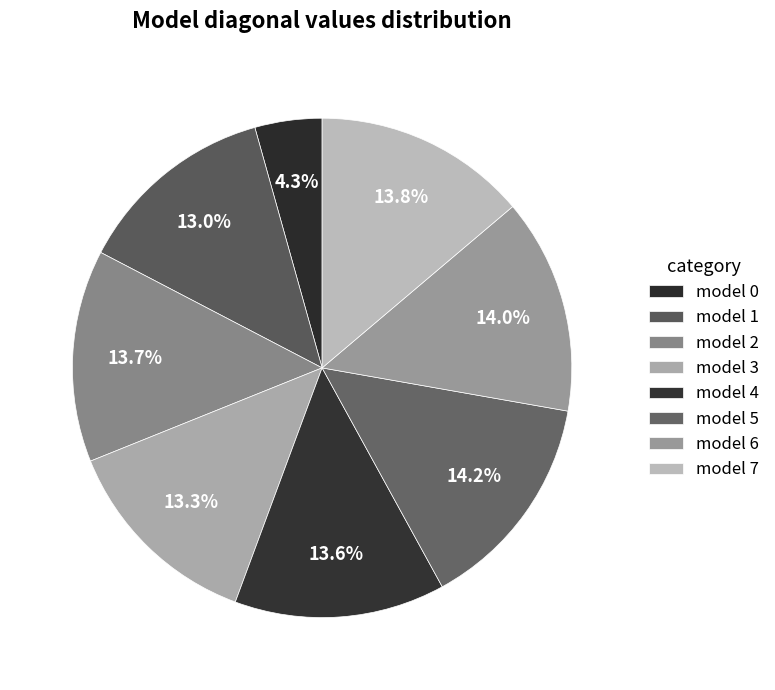

To the nearest percent, what is the average slice percentage?

12%